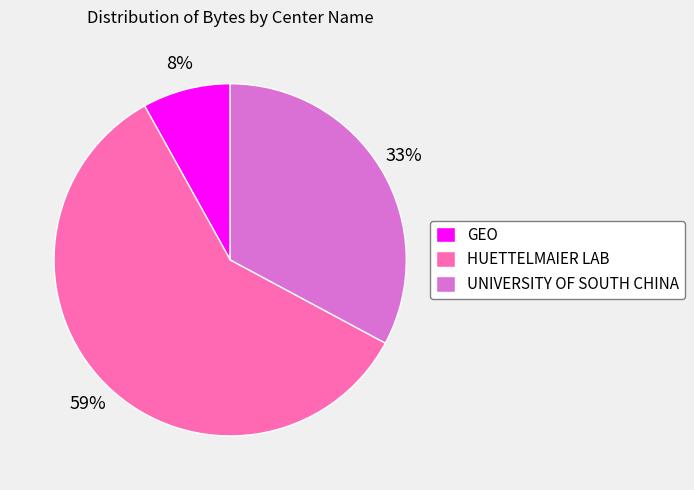

Approximately how many times larger is the value at UNIVERSITY OF SOUTH CHINA compared to GEO?

4.1